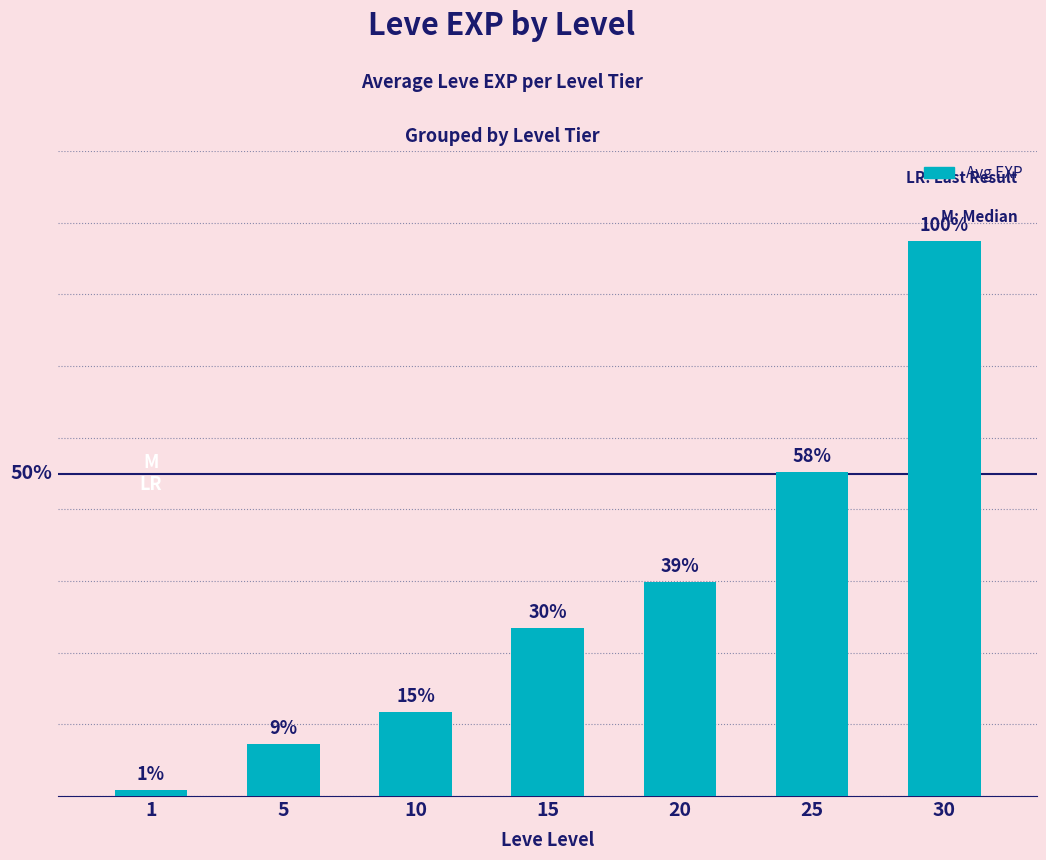

Are the bars grouped side by side (vs. stacked)?

No